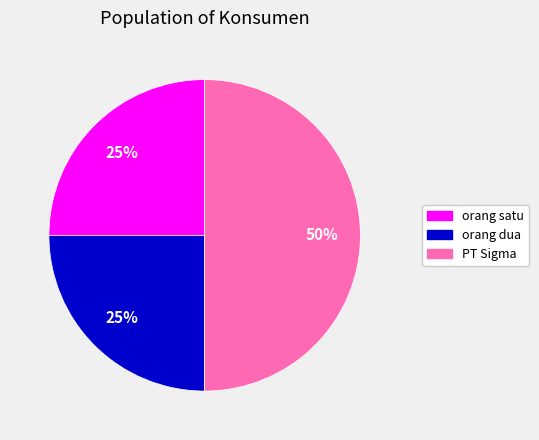

Is it true that orang satu is 25% of the pie?

True